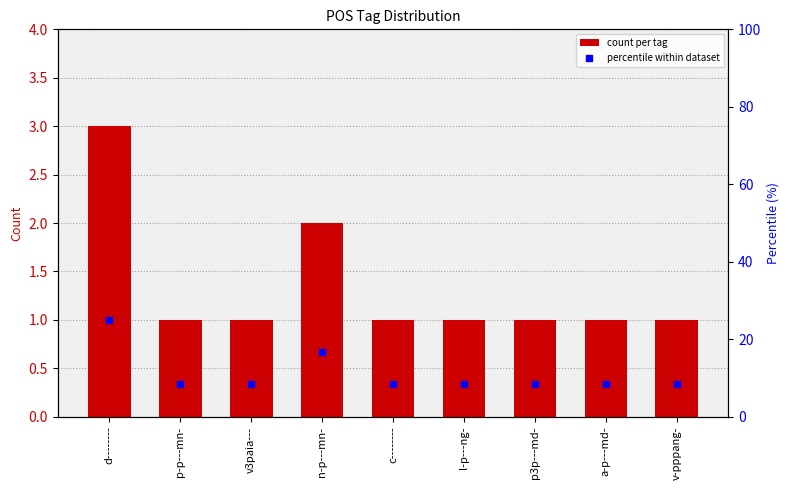

The percentile within dataset series shows 25.0 at d--------. True or false?

True